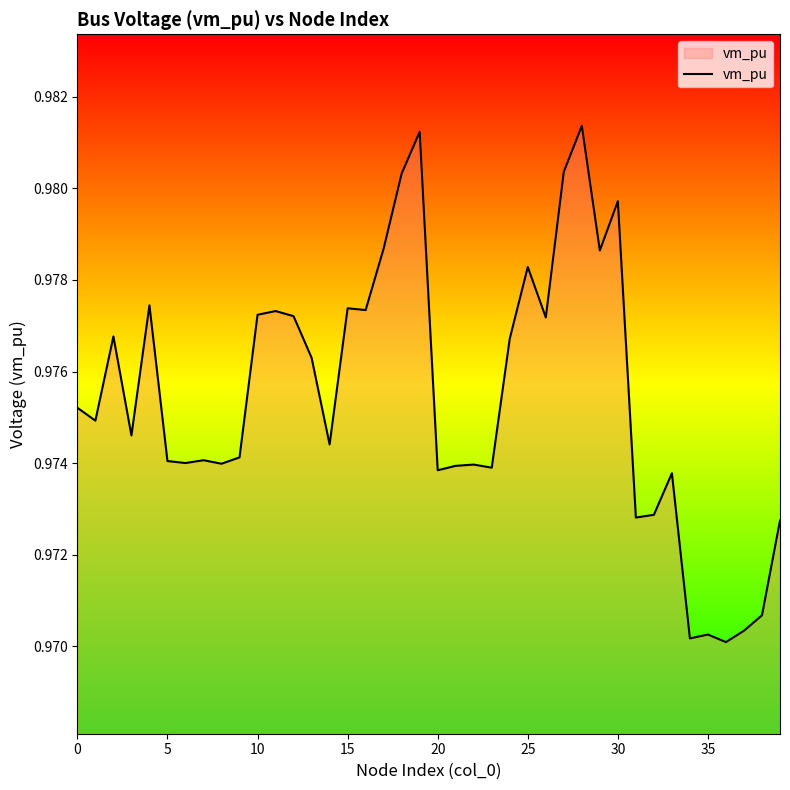

Is it true that the value at 15 is 0.5?

False